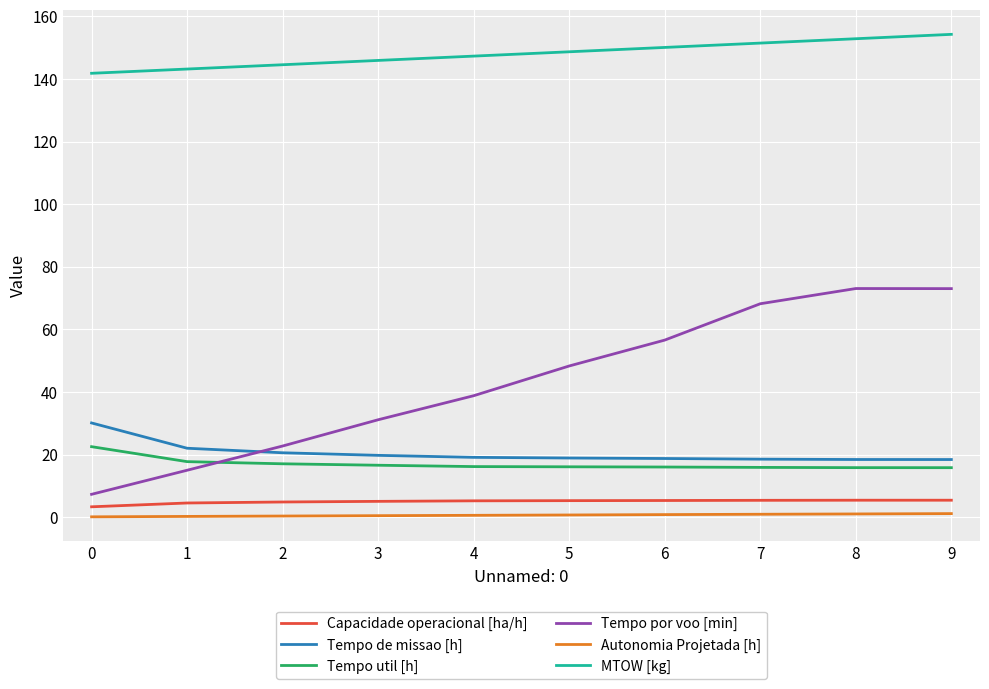

True or false: Tempo de missao [h] and MTOW [kg] cross at least once.

False